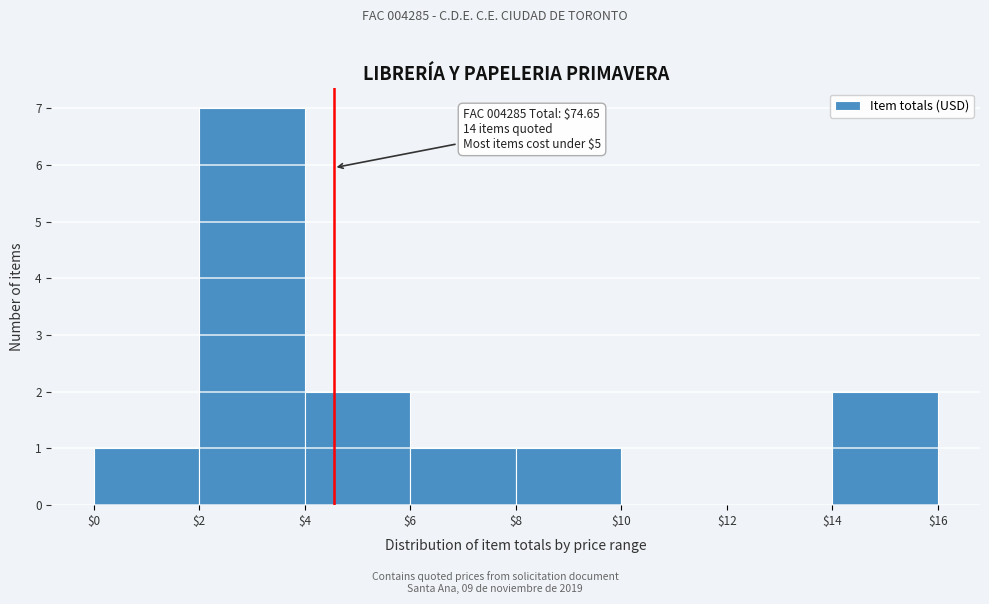

Over which range of the x-axis is the bar tallest?

$2 to $4